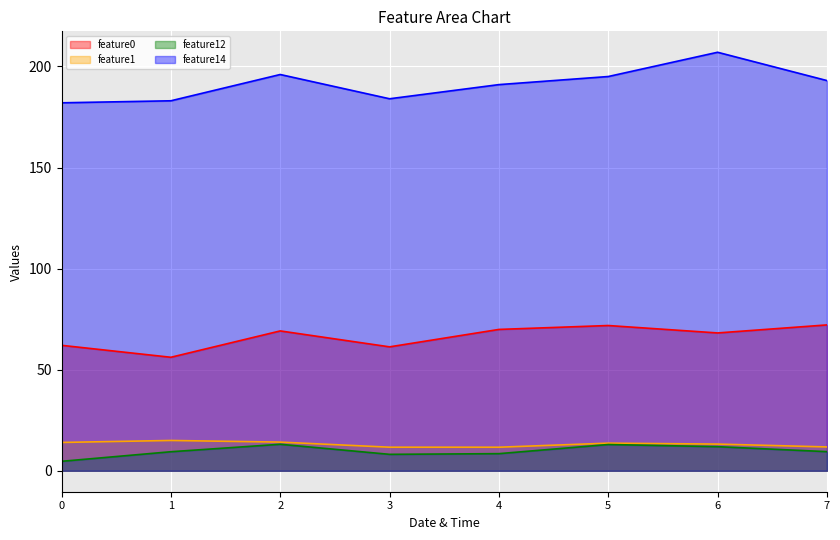

What is the value of the feature14 point at the 1st from the left?

182.0